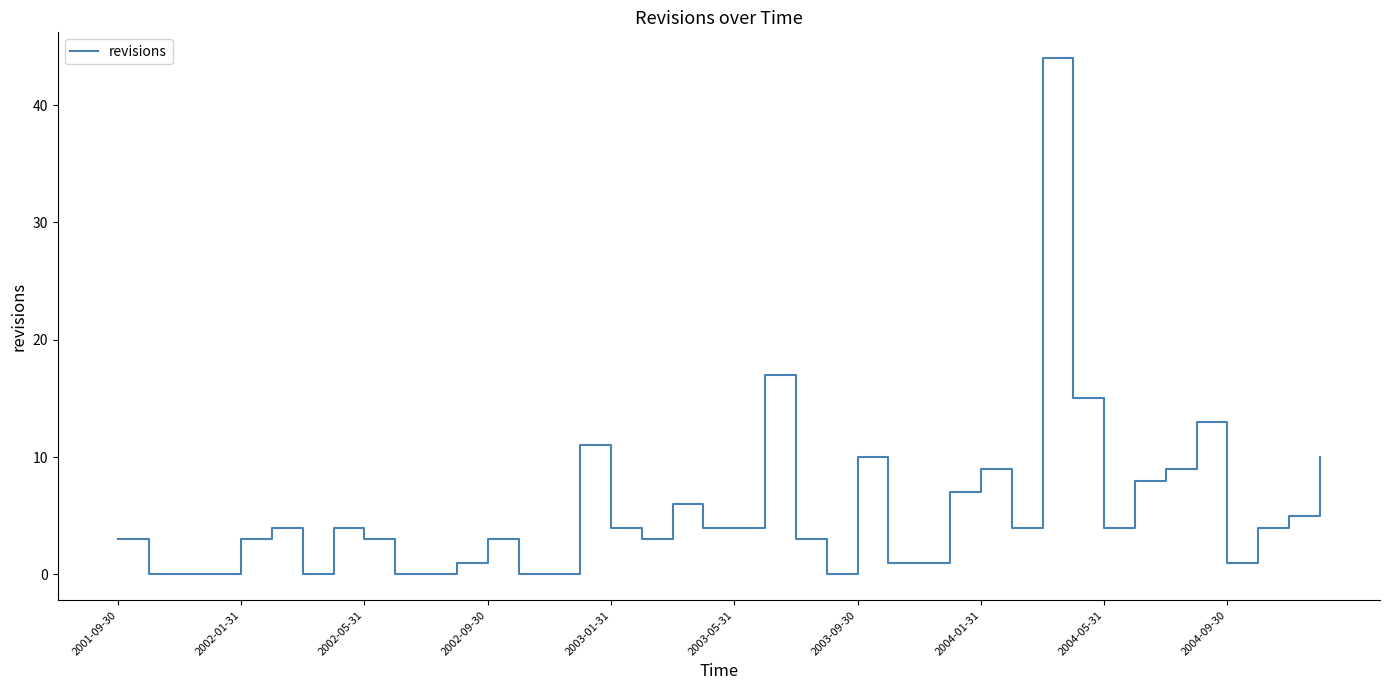

Reading left to right, extract all data points from this chart.

3	0	0	0	3	4	0	4	3	0	0	1	3	0	0	11	4	3	6	4	4	17	3	0	10	1	1	7	9	4	44	15	4	8	9	13	1	4	5	10